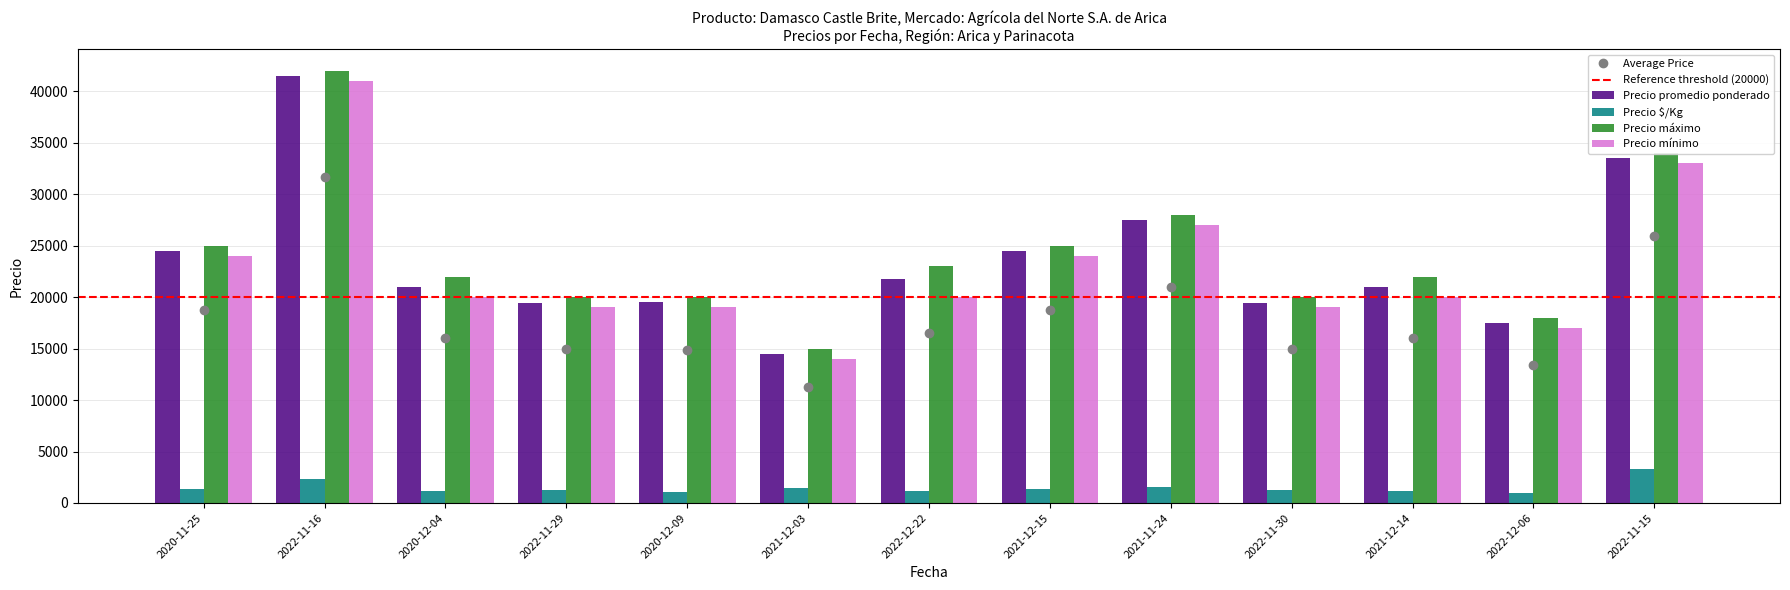

Which series has the widest spread of values?

Precio promedio ponderado